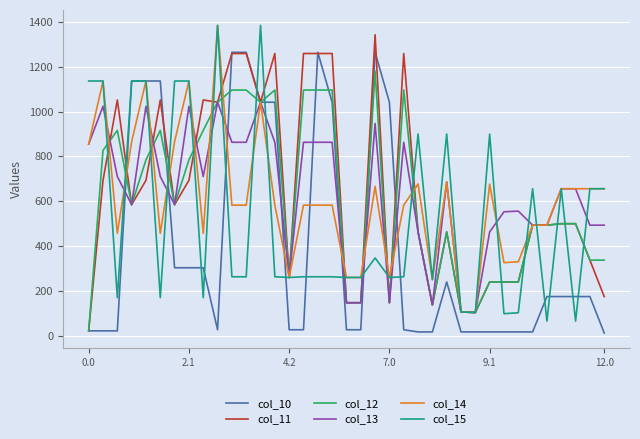

What is the highest value of the col_10 series?

1263.7